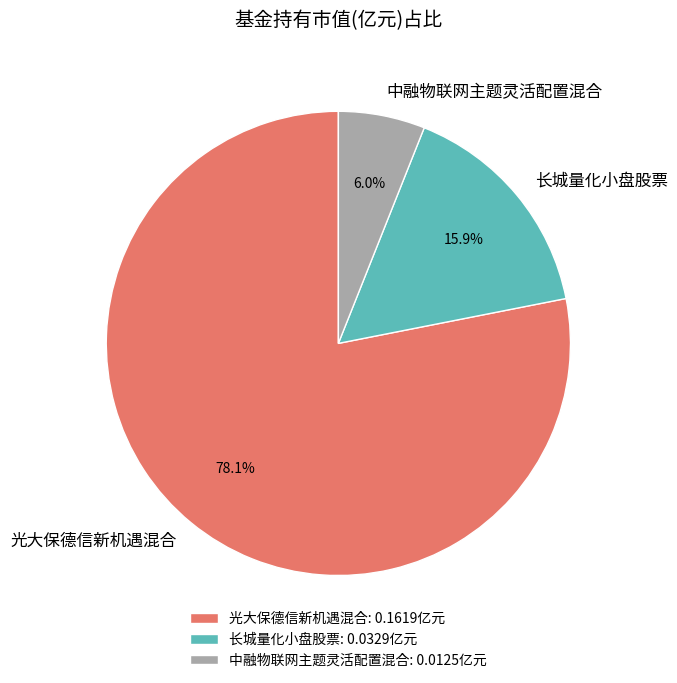

The 长城量化小盘股票 slice represents 28% of the pie. True or false?

False